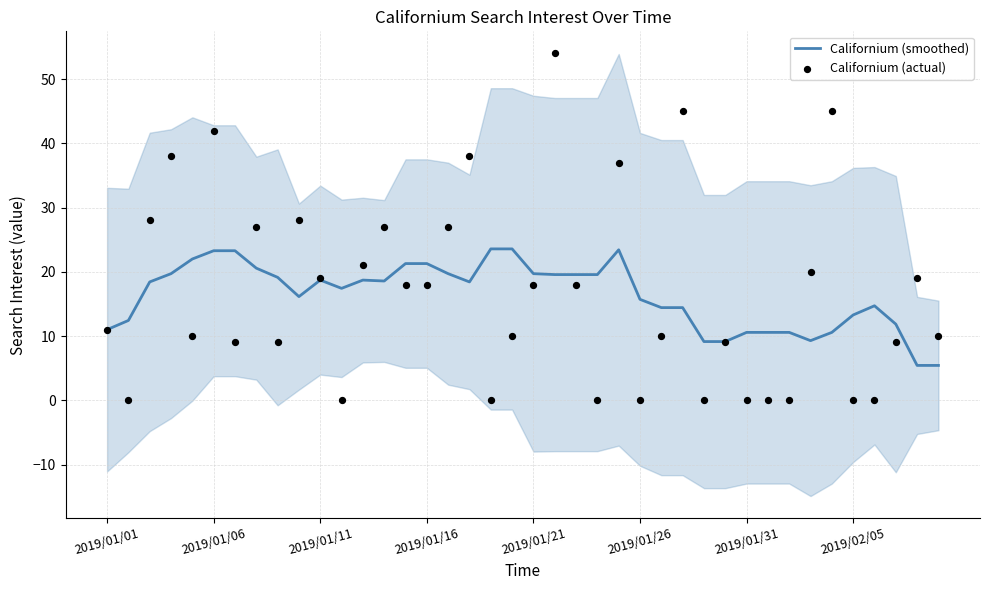

What is the minimum value for Californium (smoothed)?

5.4